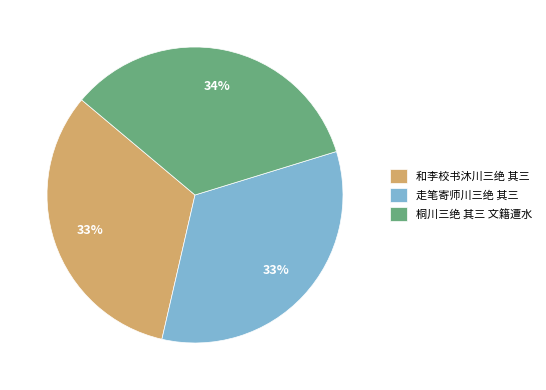

Which slice is the largest?

桐川三绝 其三 文籍遭水